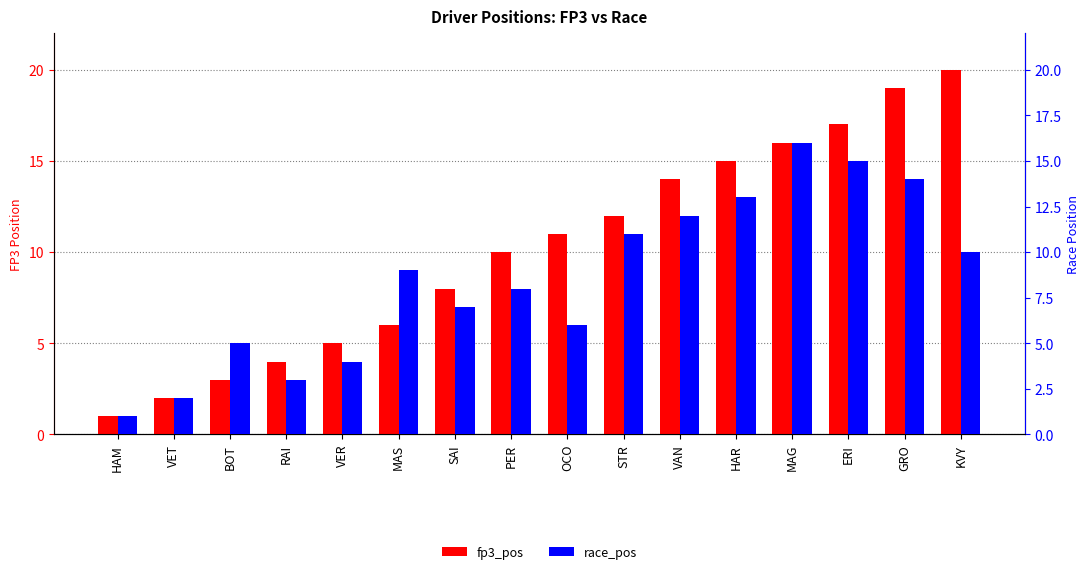

Which series has the largest range (max minus min)?

fp3_pos